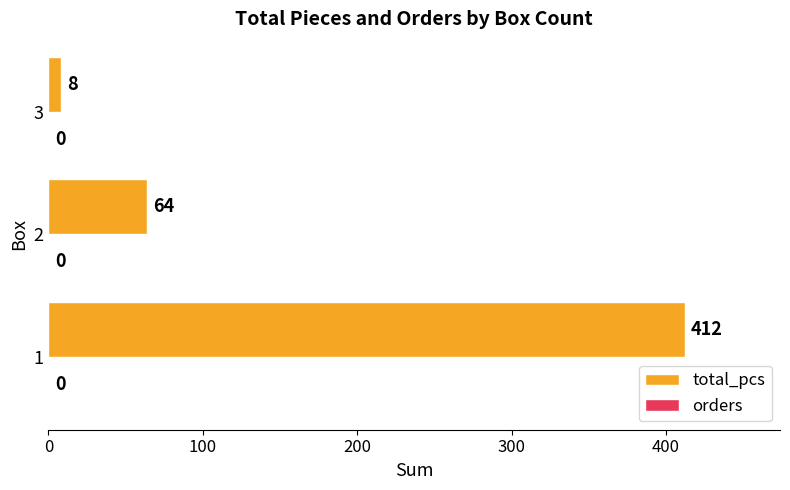

The chart shows a value of 8 at 3. True or false?

True